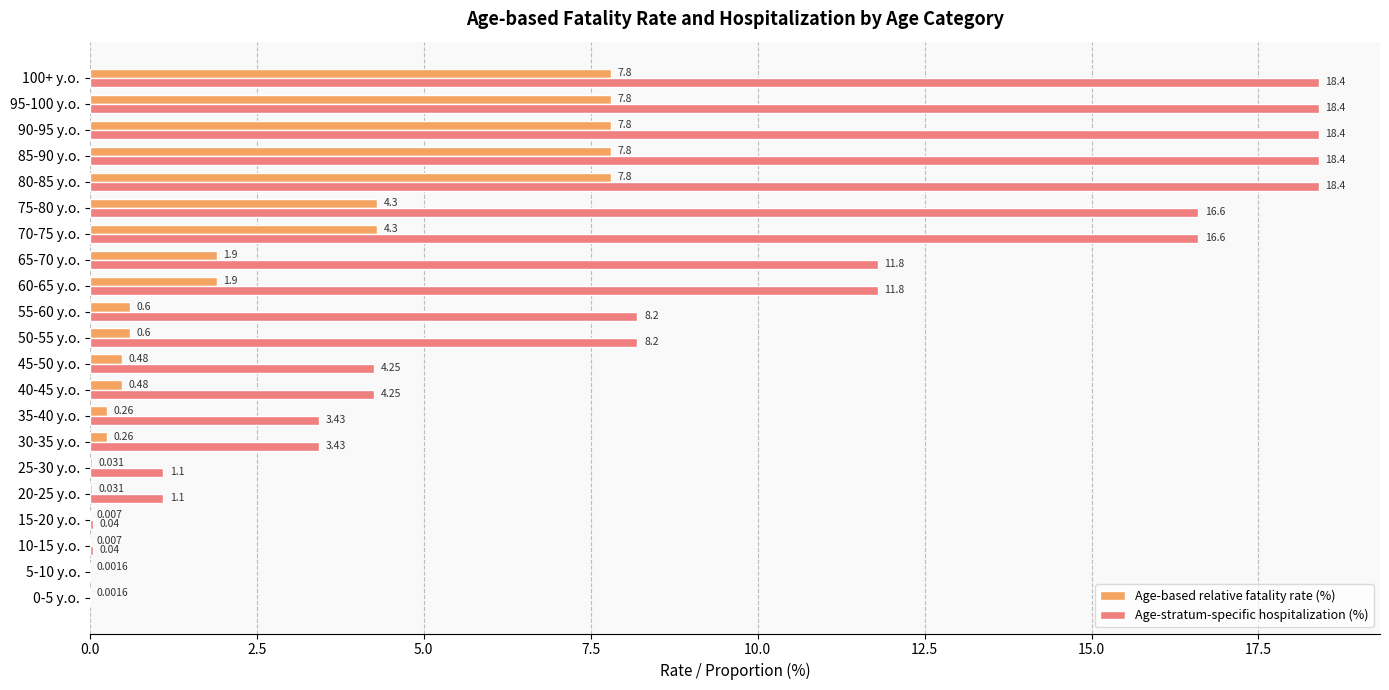

Which series has the largest total across all categories?

Age-stratum-specific hospitalization (%)